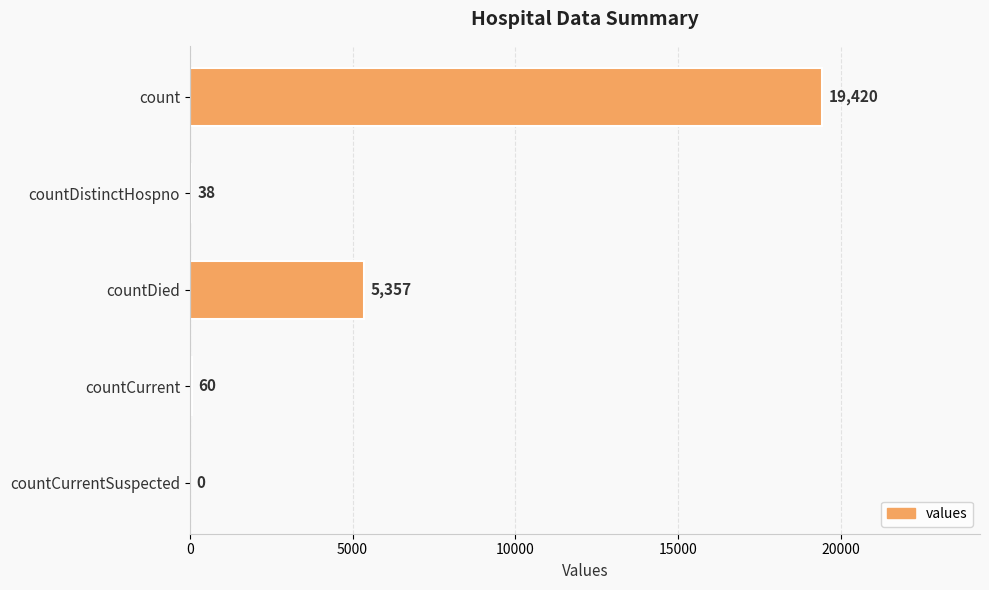

True or false: the data shows 19420 at count.

True